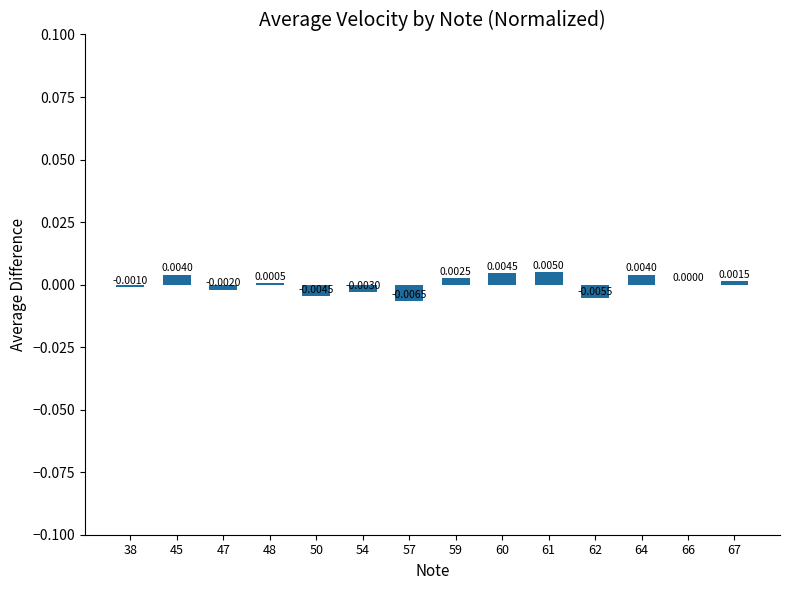

How many categories are shown in the chart?

14